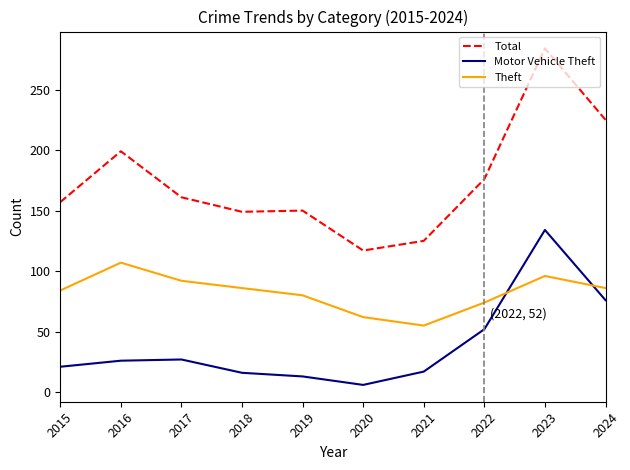

At how many categories does at least one series exceed 266?

1